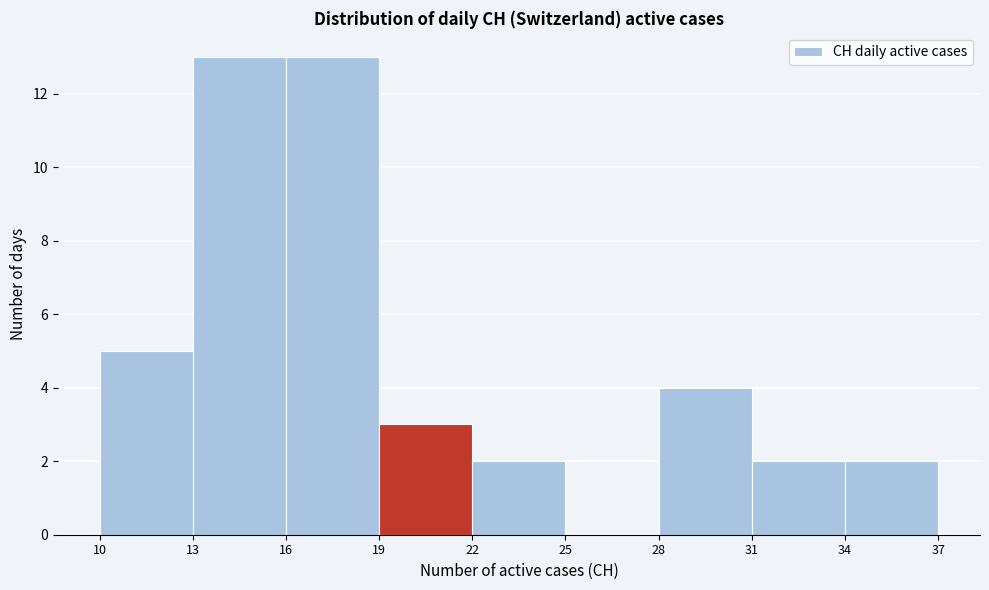

Reading left to right, transcribe this chart: for each bar, give the range it covers on the x-axis and its height. The values are not printed on the chart, so give them approximately, as read against the axis.

10 to 13: 5
13 to 16: 13
16 to 19: 13
19 to 22: 3
22 to 25: 2
25 to 28: 0
28 to 31: 4
31 to 34: 2
34 to 37: 2